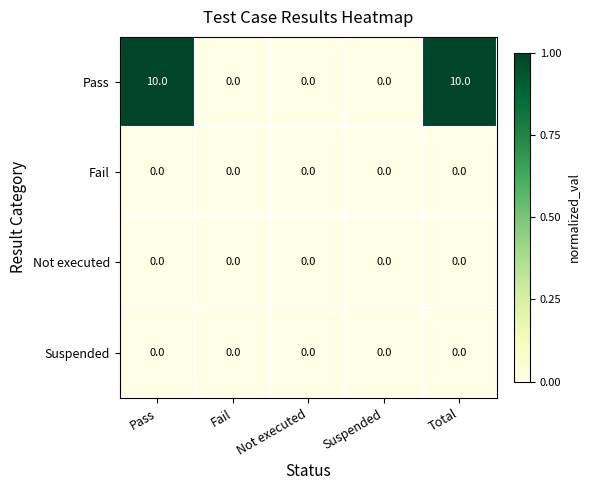

Read the Pass value at Total.

10